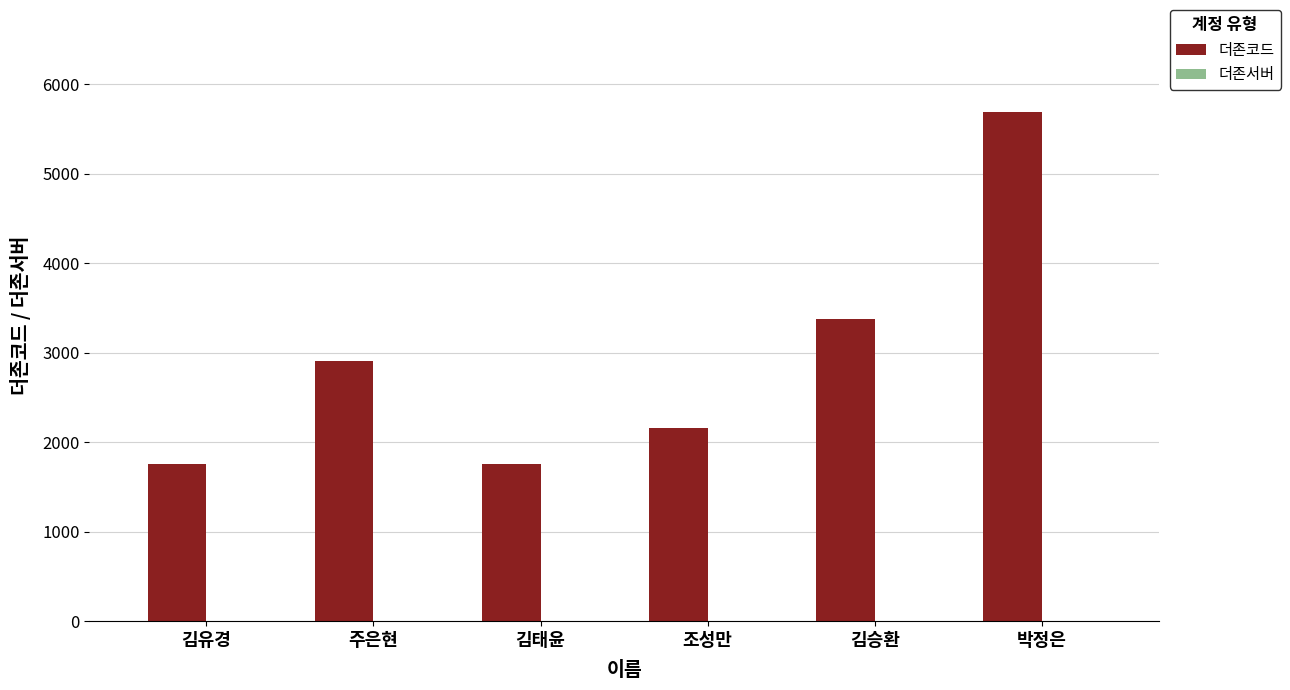

Which series has the largest total across all categories?

더존코드